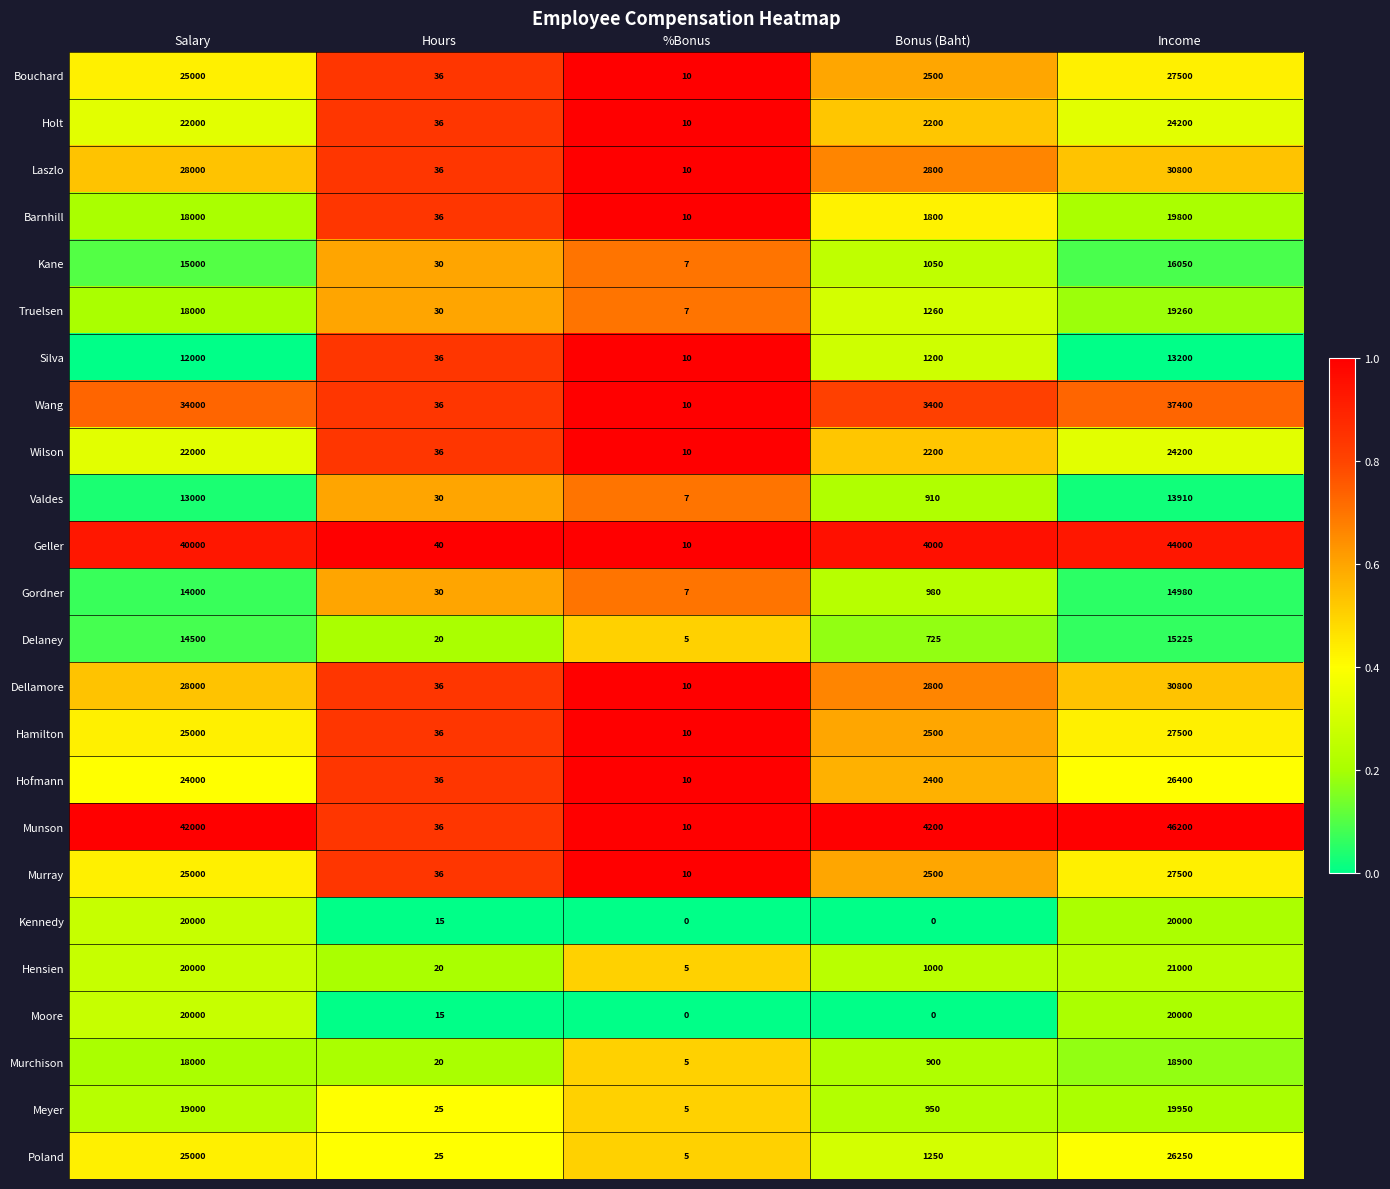

At which label does Dellamore first exceed 2800?

Salary